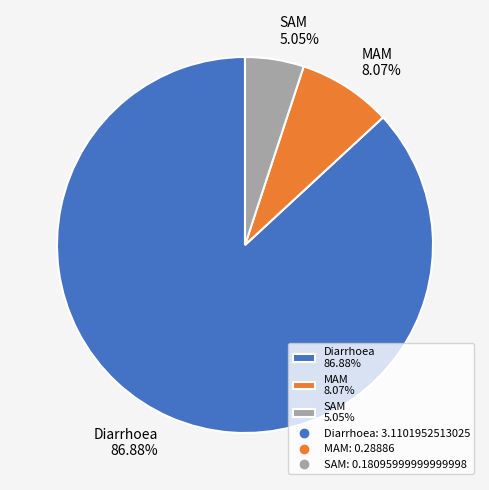

Which has a higher value, MAM 8.07% or SAM 5.05%?

MAM 8.07%